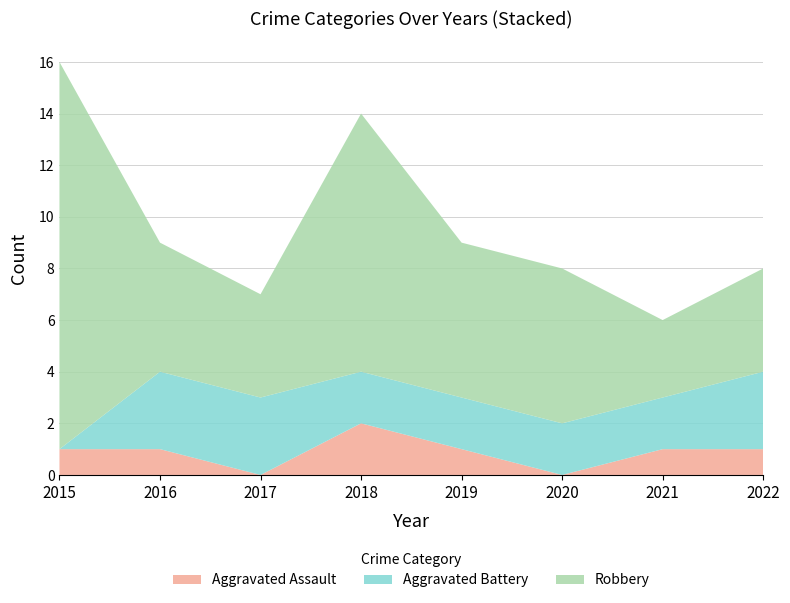

Reading right to left, extract all data points from this chart.

Aggravated Assault: 2022=1	2021=1	2020=0	2019=1	2018=2	2017=0	2016=1	2015=1
Aggravated Battery: 2022=3	2021=2	2020=2	2019=2	2018=2	2017=3	2016=3	2015=0
Robbery: 2022=4	2021=3	2020=6	2019=6	2018=10	2017=4	2016=5	2015=15